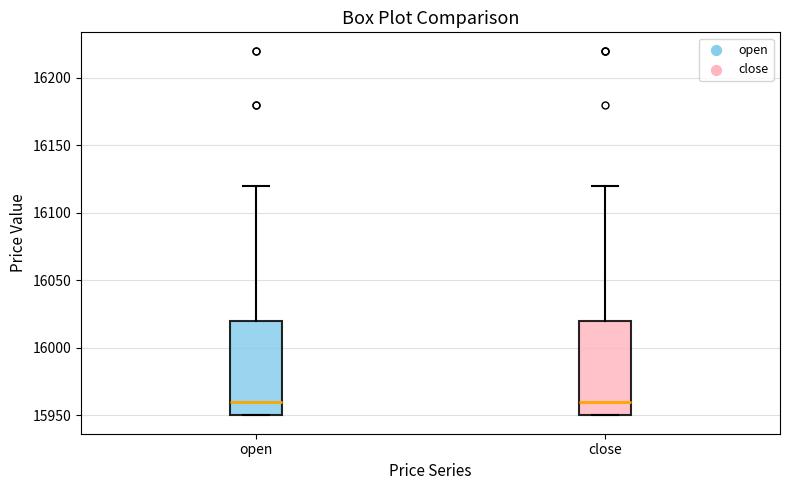

Reading left to right, transcribe this box plot: for each box, give where its median line is, the range the box spans, and where its two whiskers end, as read against the y-axis. The values are not printed on the chart, so give them approximately, as read against the axis.

open: median 15960, box 15950 to 16020, whiskers 15950 to 16120
close: median 15960, box 15950 to 16020, whiskers 15950 to 16120